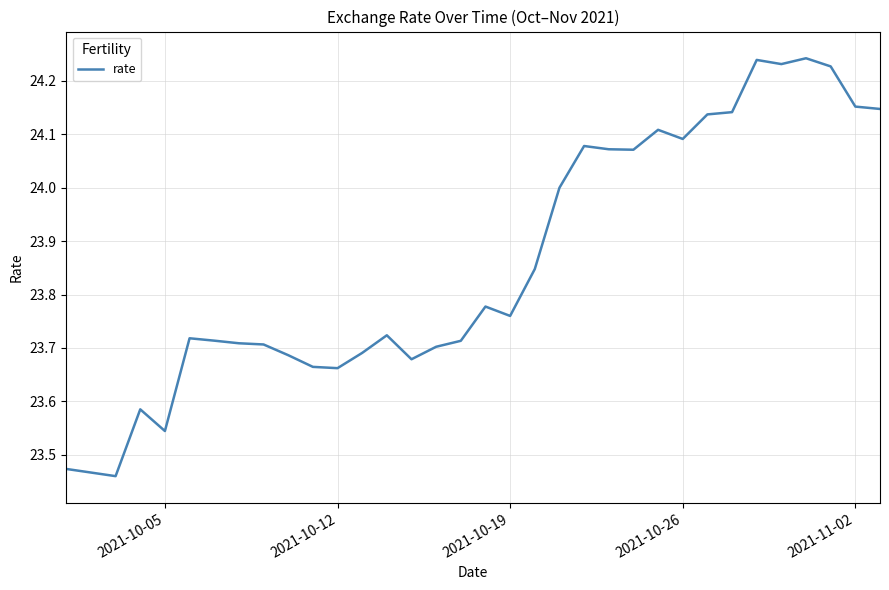

What is the difference between the maximum and minimum values?

0.8